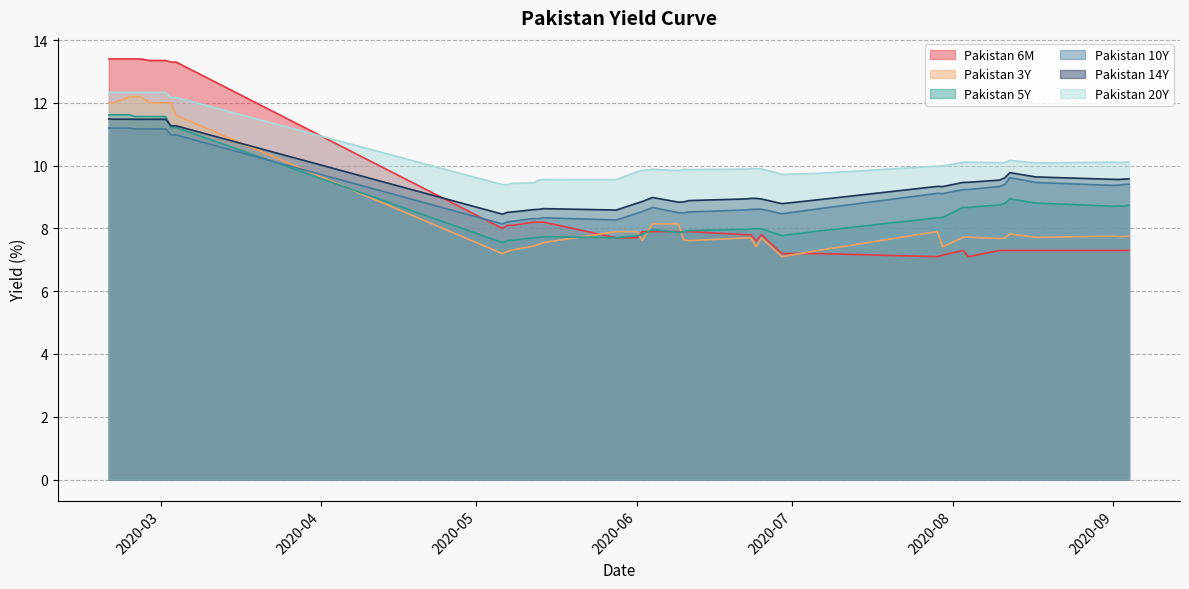

True or false: Pakistan 20Y and Pakistan 14Y cross at least once.

False